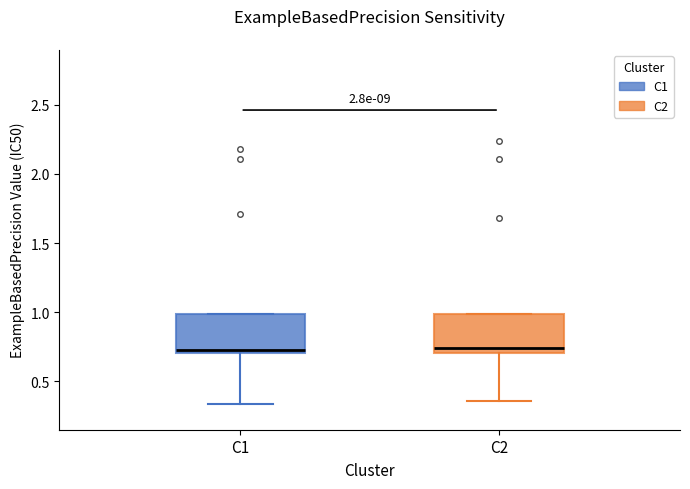

Reading left to right, transcribe this box plot: for each box, give where its median line is, the range the box spans, and where its two whiskers end, as read against the y-axis. The values are not printed on the chart, so give them approximately, as read against the axis.

C1: median 0.75, box 0.70 to 1.00, whiskers 0.35 to 1.00
C2: median 0.75, box 0.70 to 1.00, whiskers 0.35 to 1.00